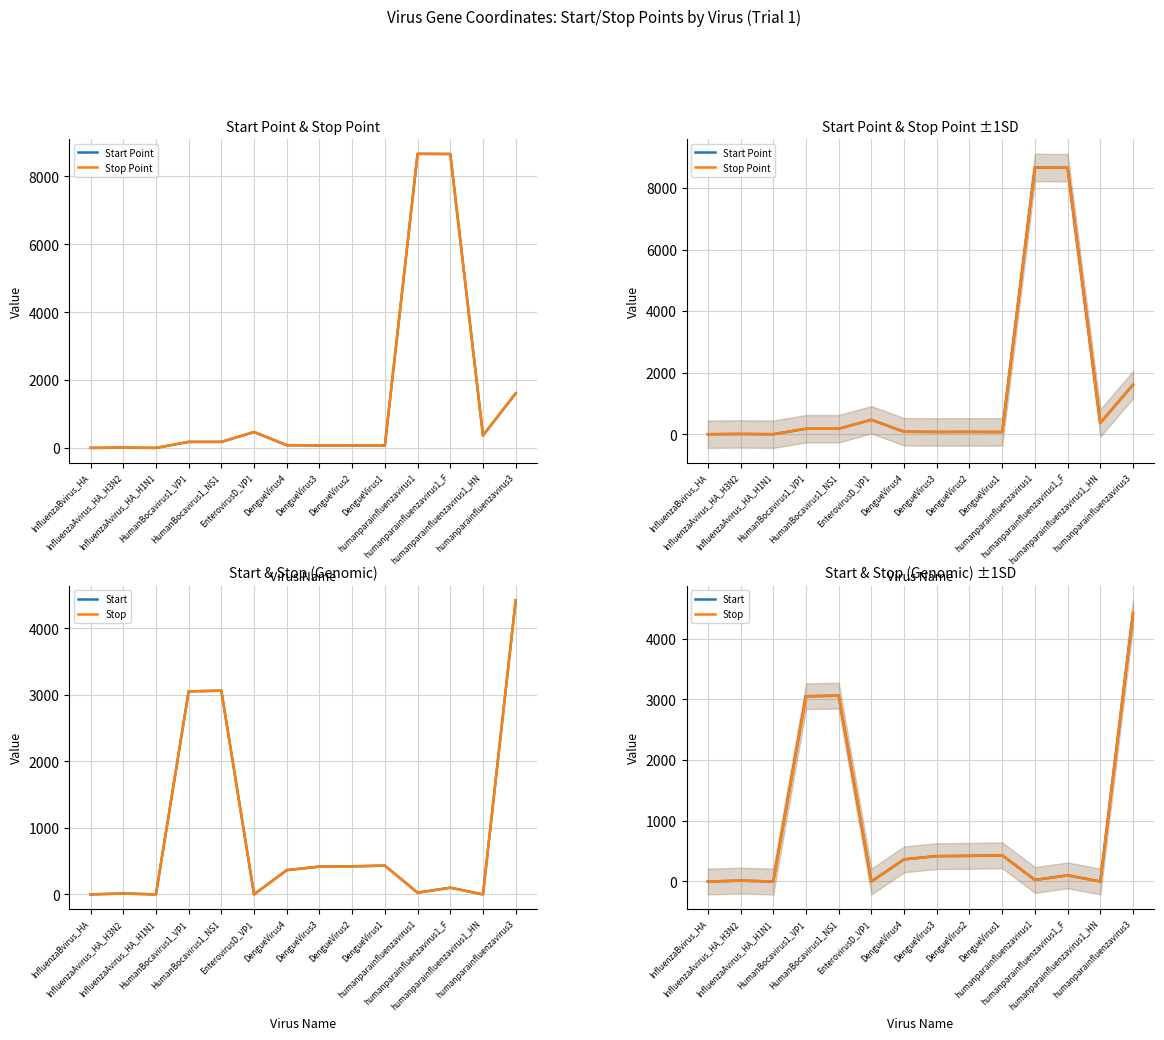

Reading left to right, list all the values displayed in this chart.

Start Point: 0	8	0	177	177	468	80	73	74	72	8663	8657	366	1608
Stop Point: 0	9	0	178	178	469	81	74	75	73	8664	8658	367	1609
Start: 0	14	0	3051	3060	0	365	418	422	432	26	101	0	4419
Stop: 0	12	0	3051	3060	0	363	417	420	432	24	99	0	4419